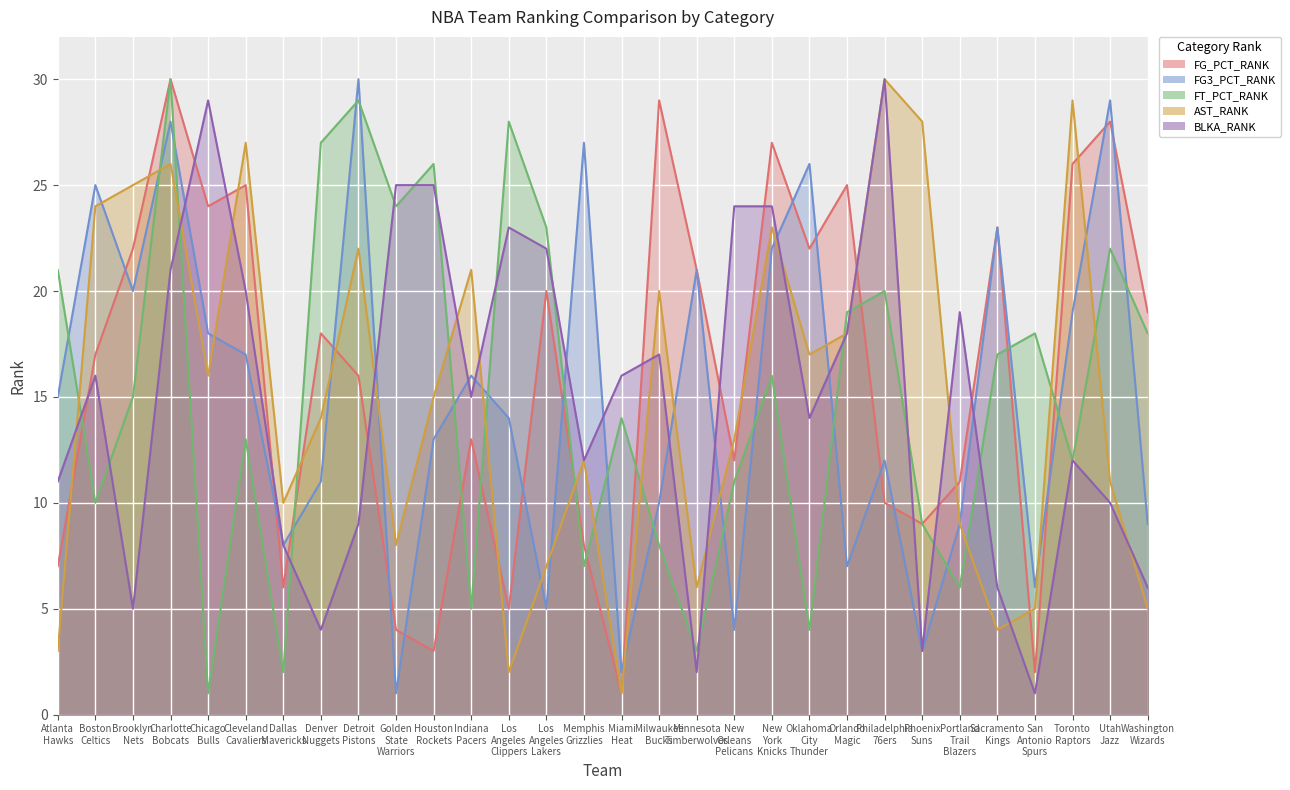

At which category is the sum across all series the highest?

Charlotte Bobcats